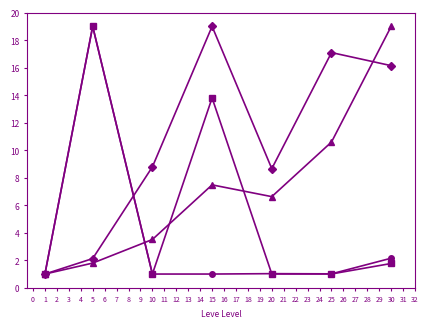

What is the total value across all series at 15?

41.3